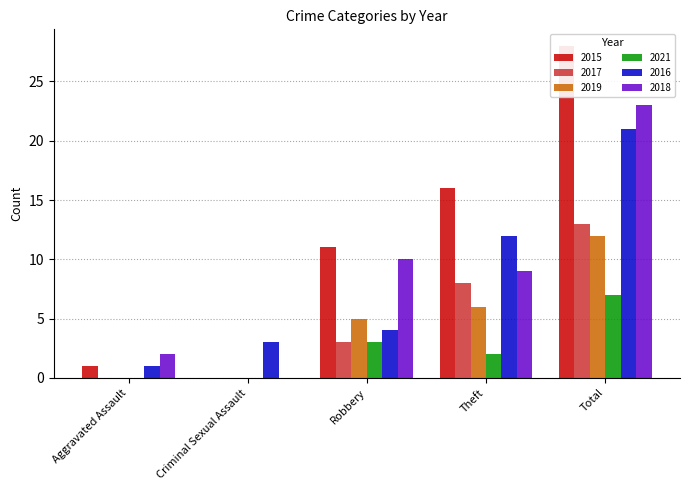

Which category has the lowest value across all series?

Criminal Sexual Assault